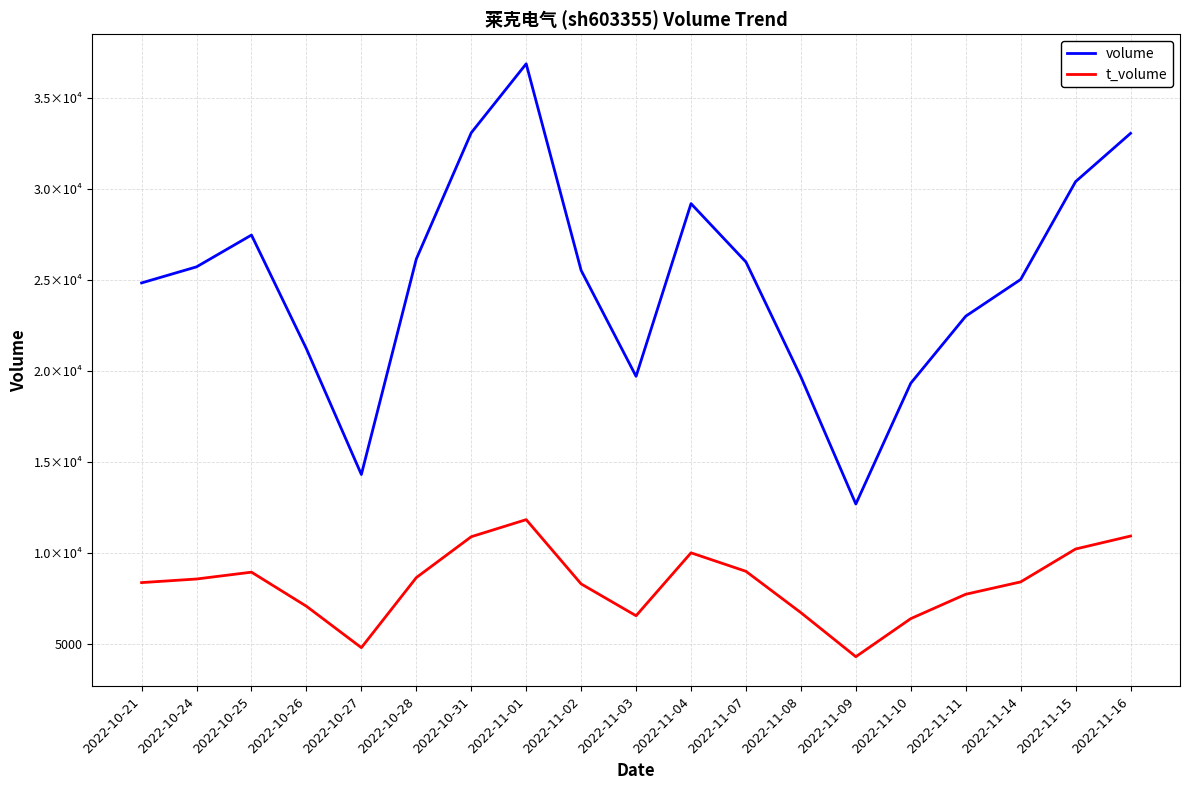

Between 2022-11-04 and 2022-11-14, which series saw the biggest shift?

volume